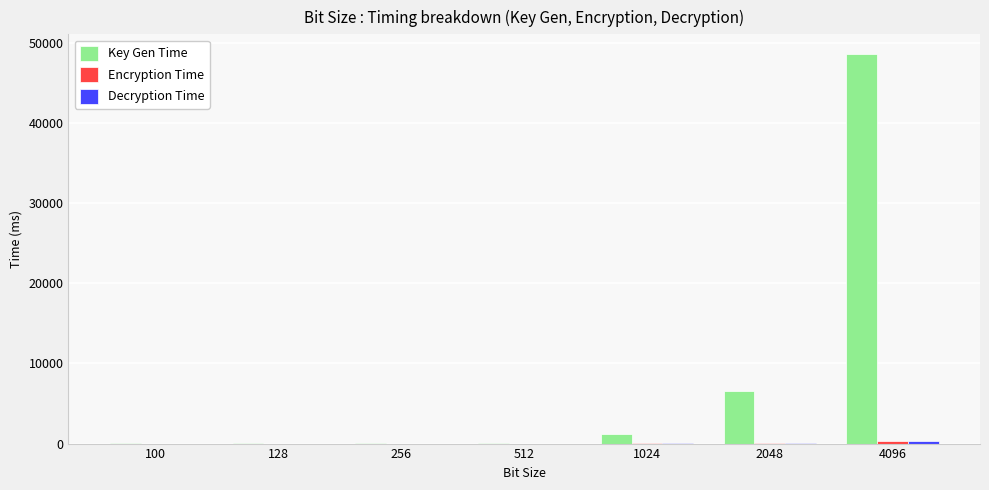

Which category has the highest value across all series?

4096